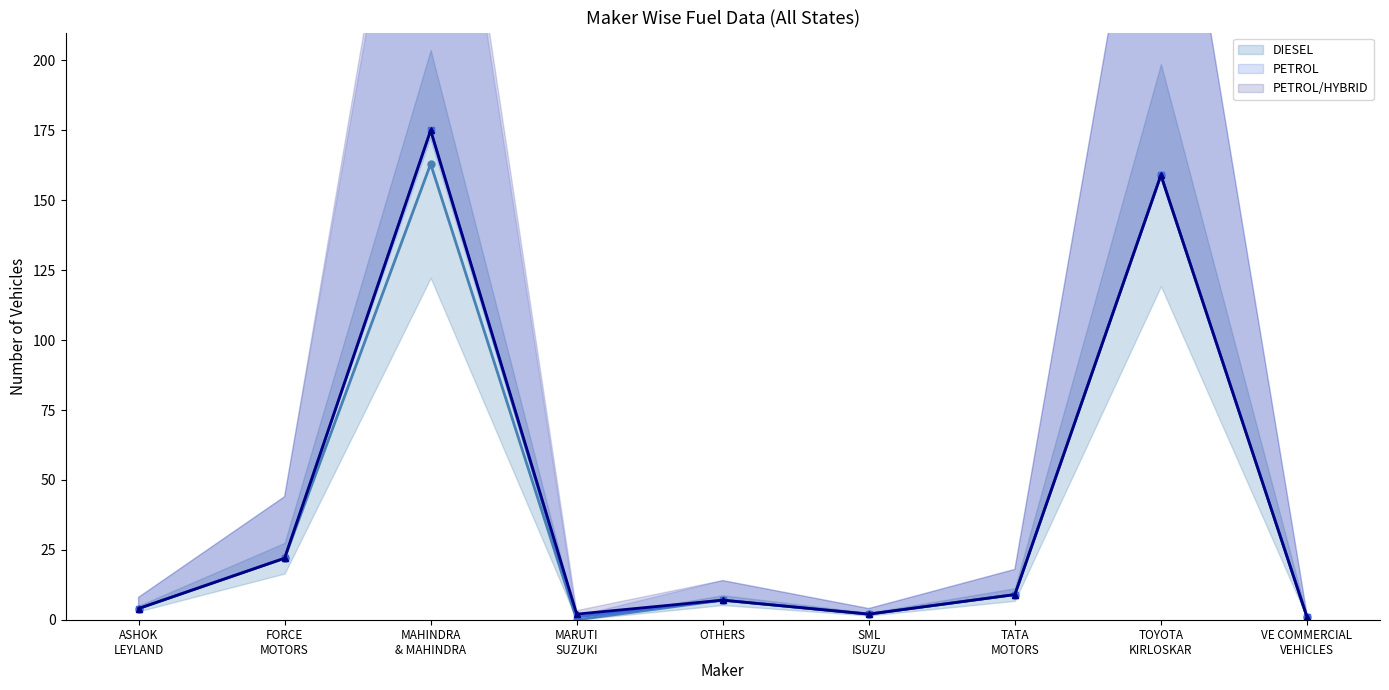

How many lines are shown in the chart?

2